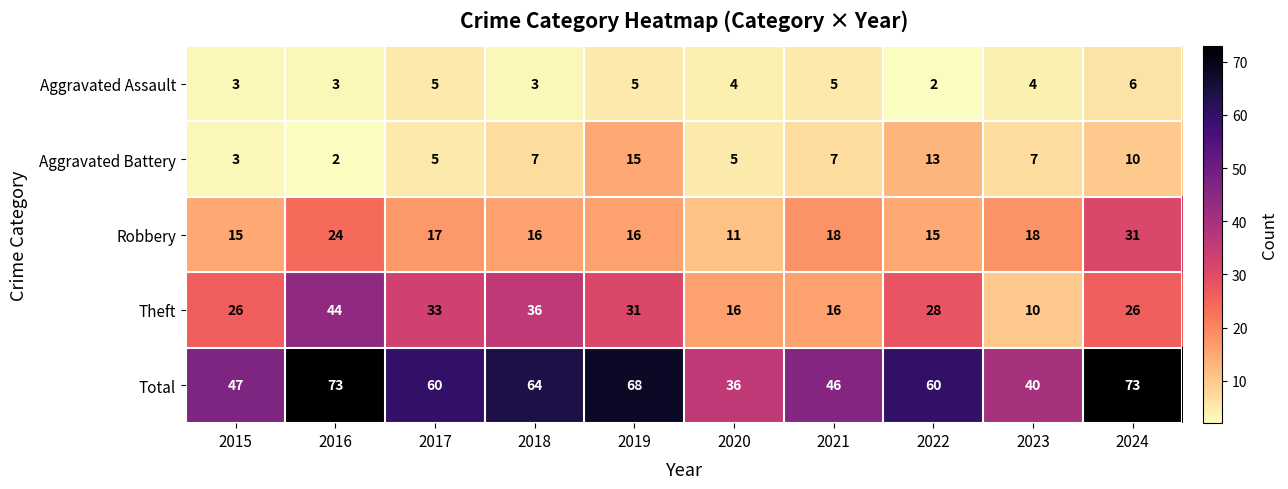

What is the difference between the highest and lowest values at 2016?

71